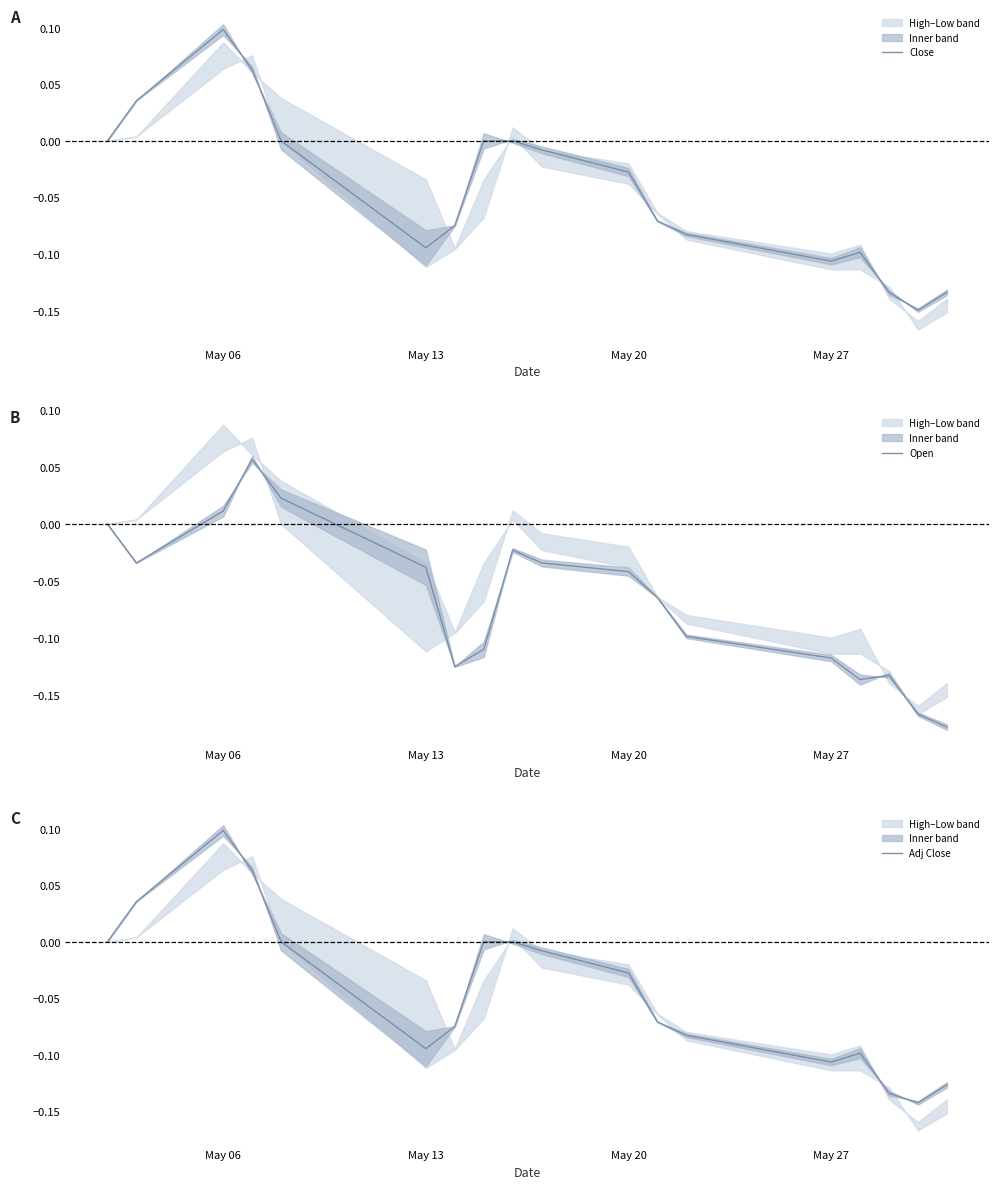

How many values in Adj Close are above zero?

3